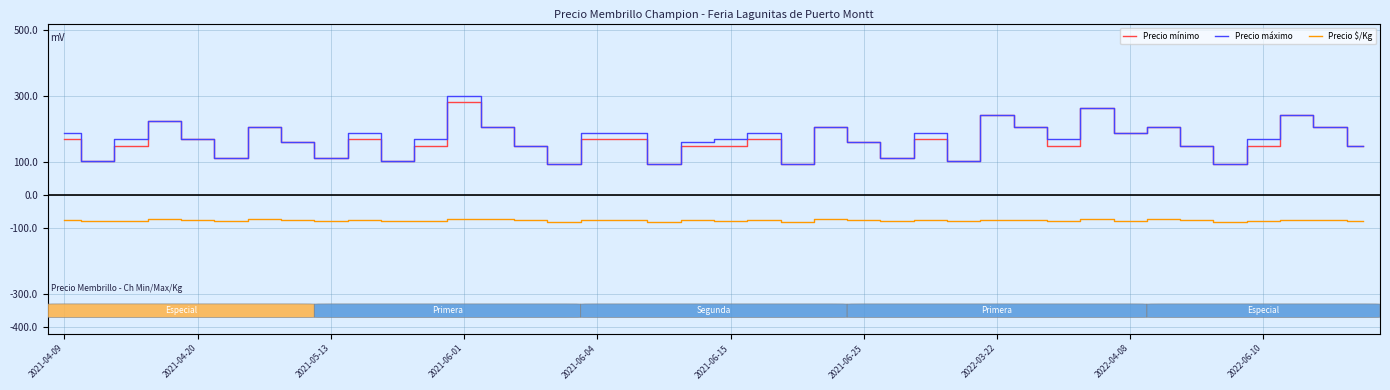

True or false: Precio $/Kg and Precio mínimo intersect in this chart.

False